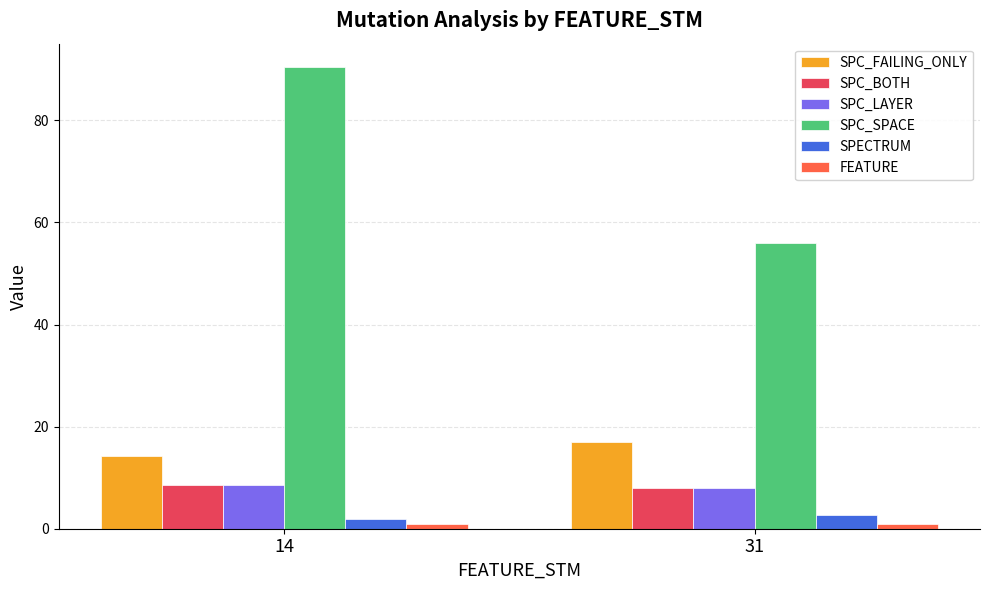

Which series has the largest total across all categories?

SPC_SPACE